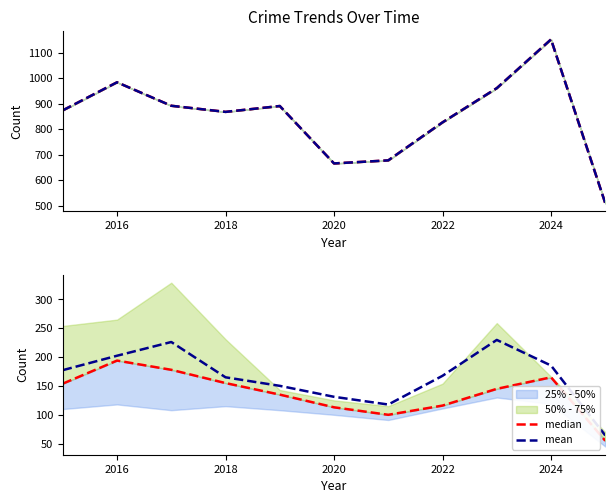

How many data points in median are above 145?

5